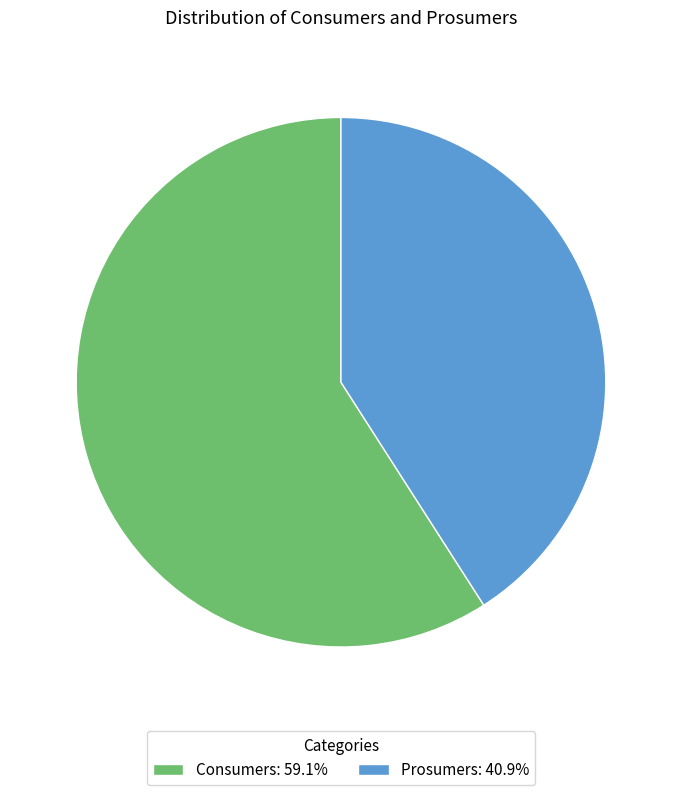

True or false: Consumers accounts for 59% of the total.

True